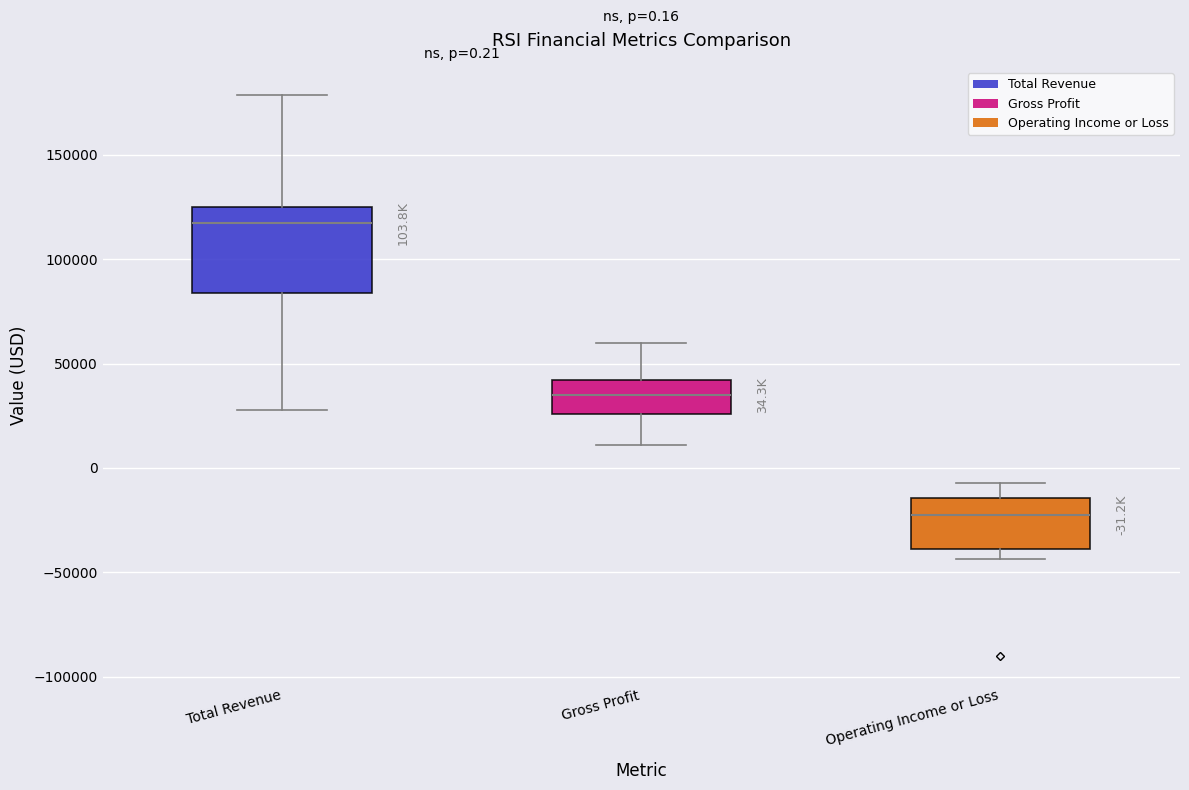

Comparing the boxes themselves (not the whiskers), which one is the tallest?

Total Revenue